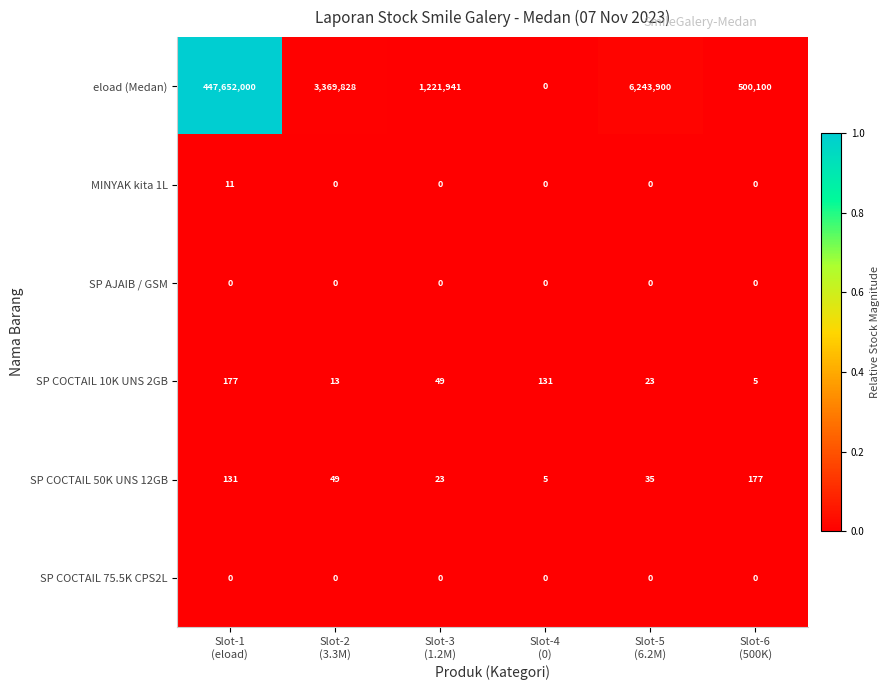

Which series has the largest total across all categories?

eload (Medan)